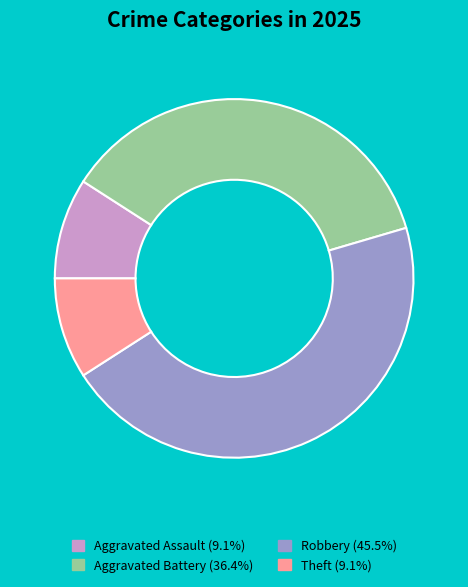

Is there a majority slice in this chart?

No